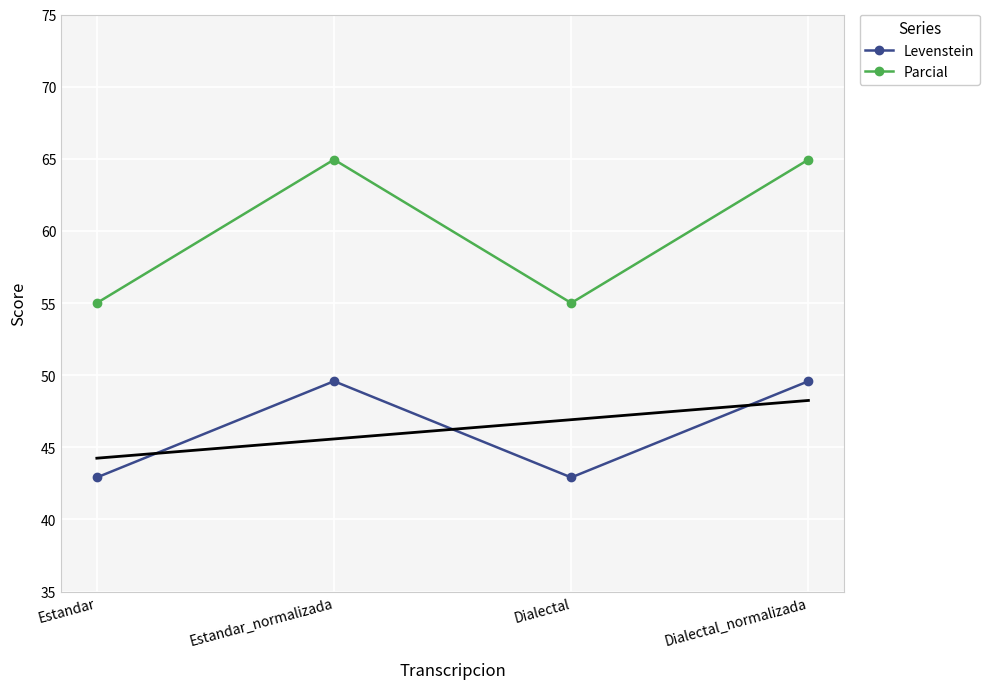

At which label does Levenstein first exceed 49?

Estandar_normalizada